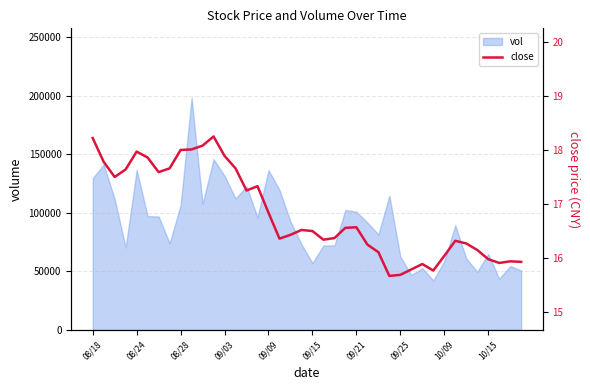

What is the approximate value at 39?

15.9